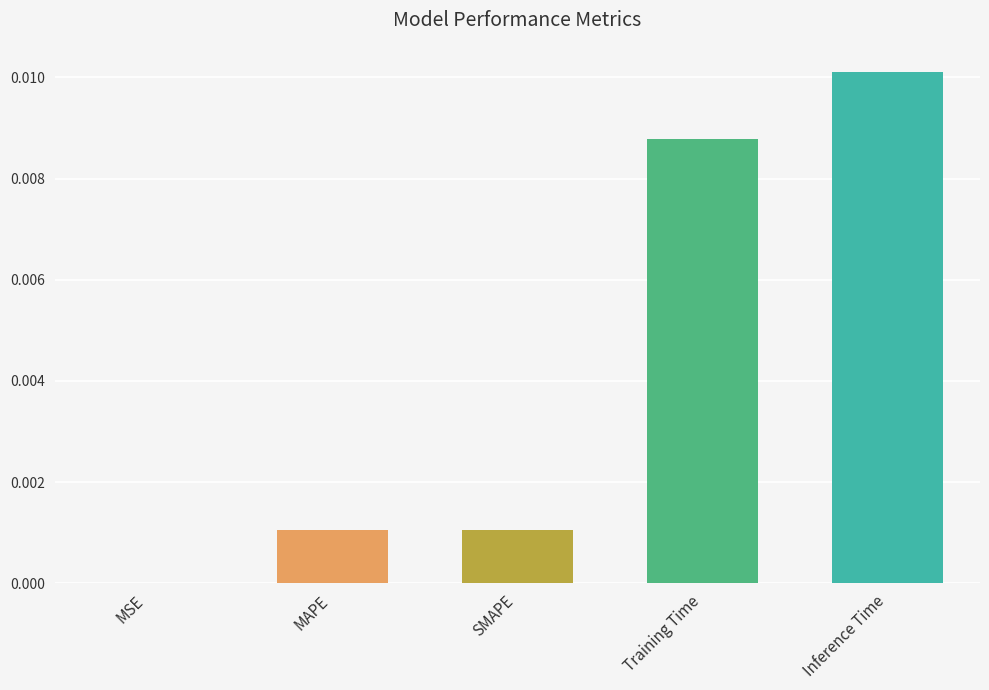

The chart shows a value of 0.0 at SMAPE. True or false?

True